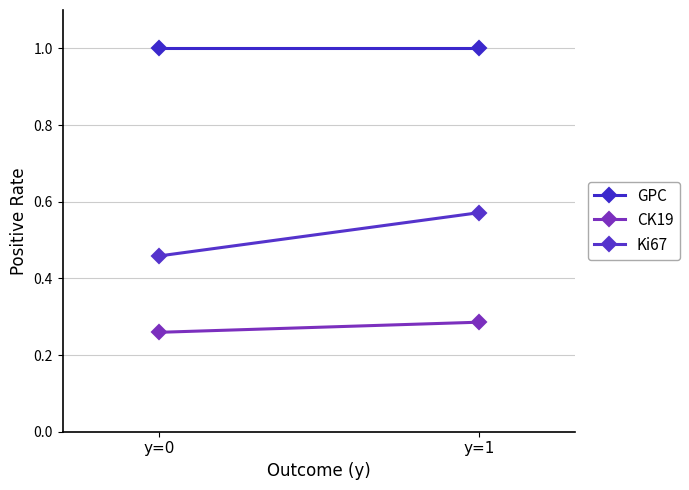

Is the value of Ki67 at y=1 greater than the value of GPC at y=1?

No